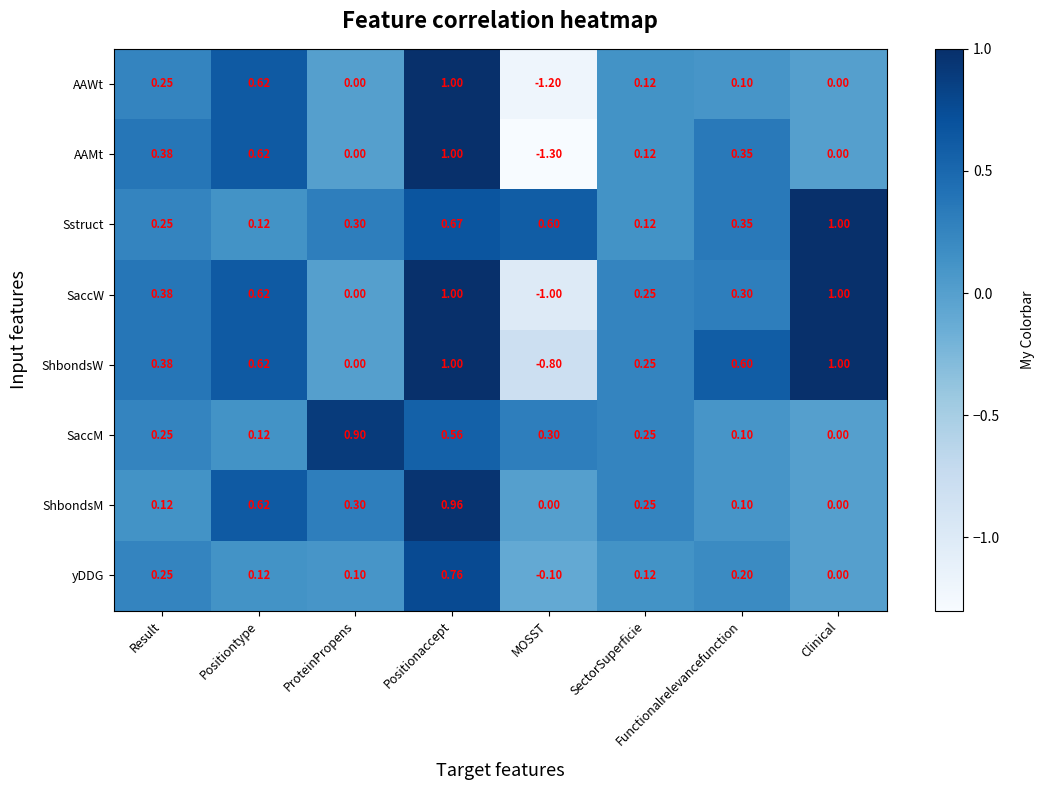

What is the minimum value shown in the chart?

-1.3